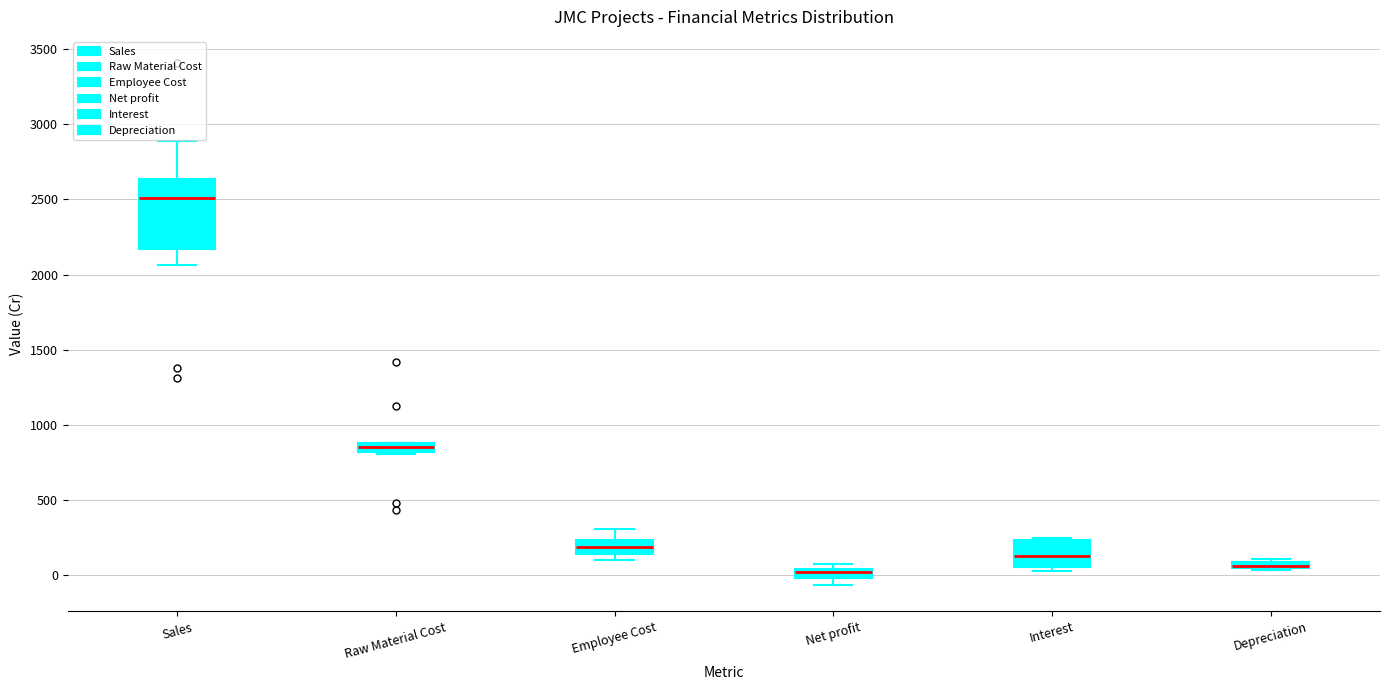

Where is the upper edge of the box for Depreciation on the y-axis? The values are not printed on the chart, so give them approximately, as read against the axis.

100